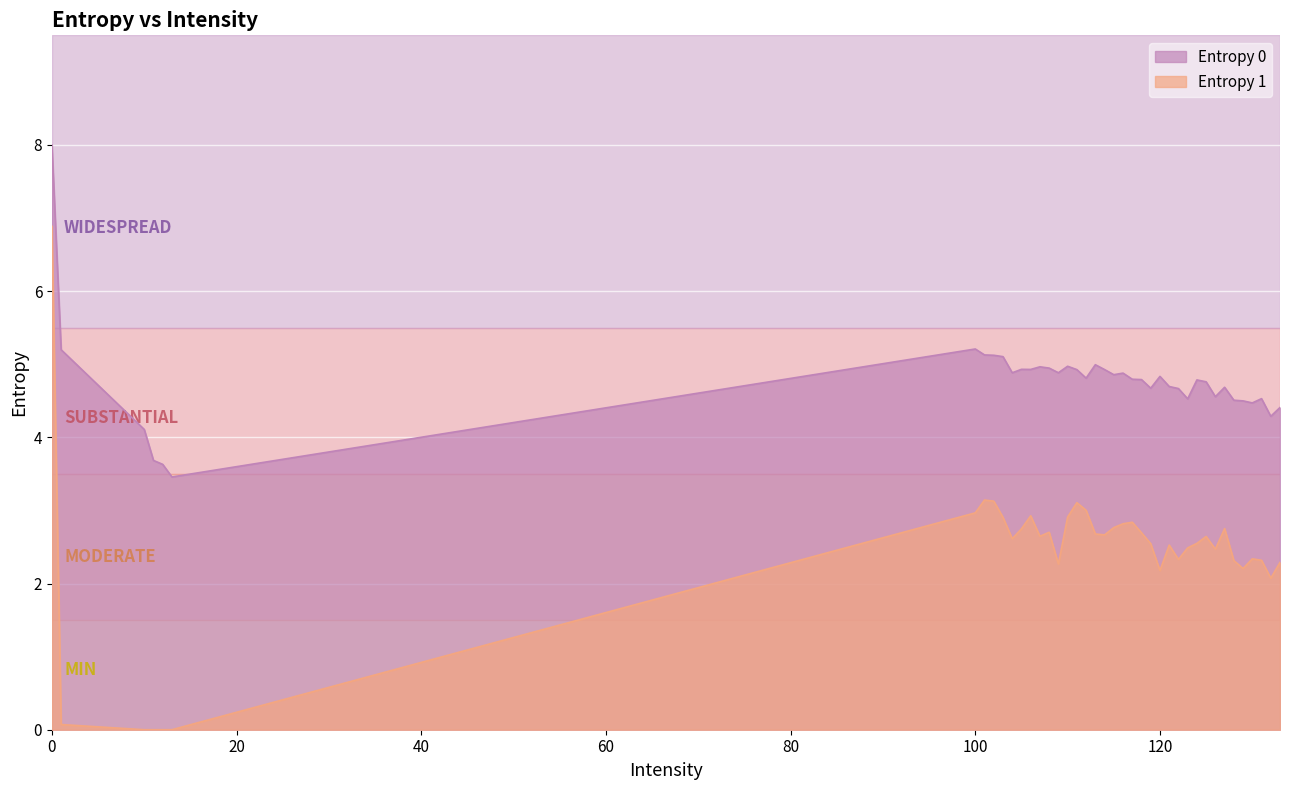

Which has a higher value, 117 or 126?

117